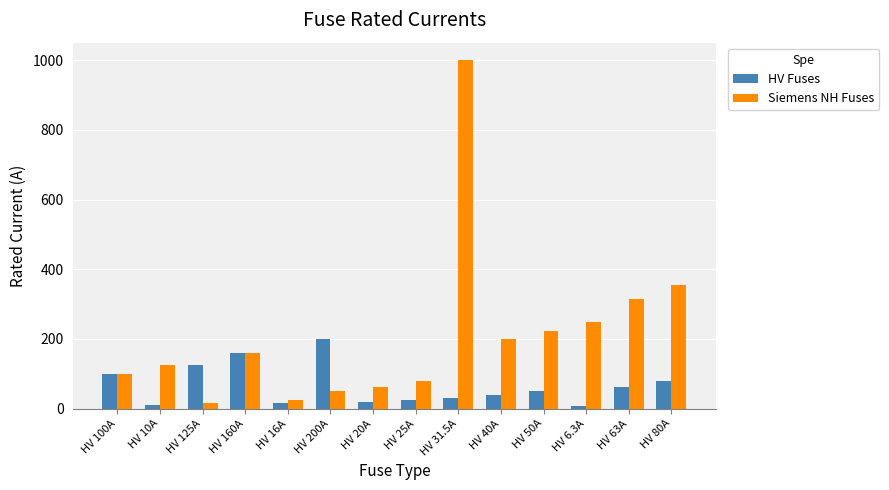

List the series in order of their overall mean, lowest first.

HV Fuses, Siemens NH Fuses